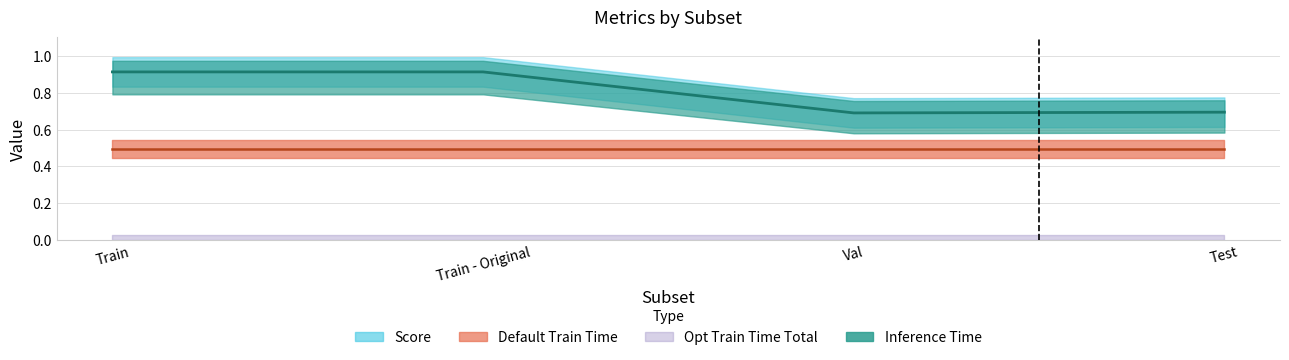

At how many categories does at least one series exceed 0?

4